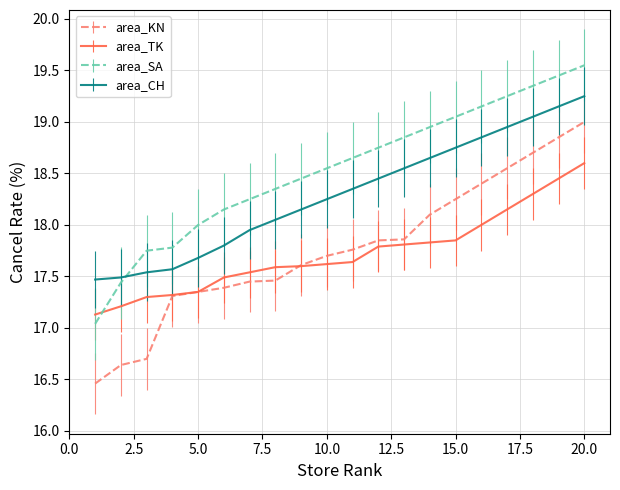

Count the number of data series in this chart.

4